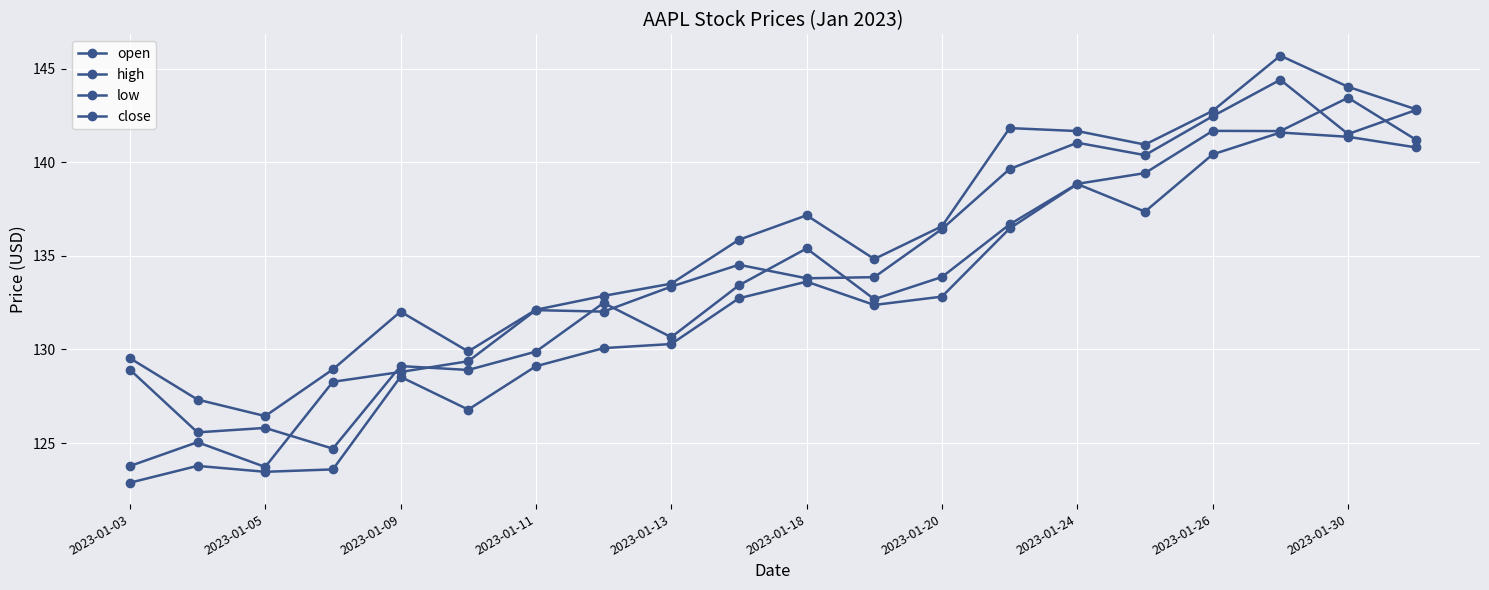

Where is close nearest to the value 134?

11